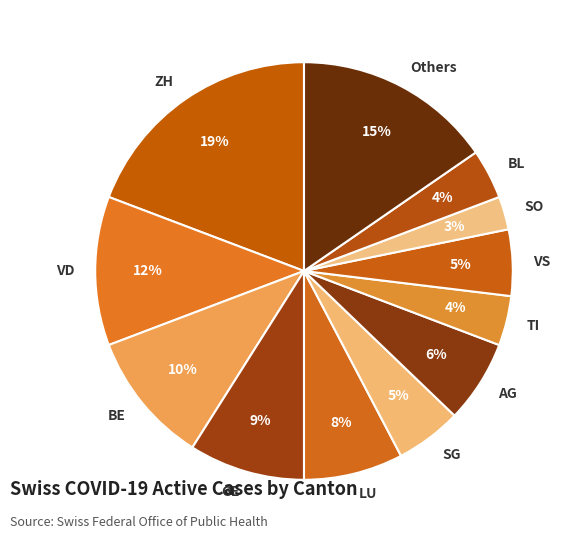

Is the sum of TI and GE greater than half?

No